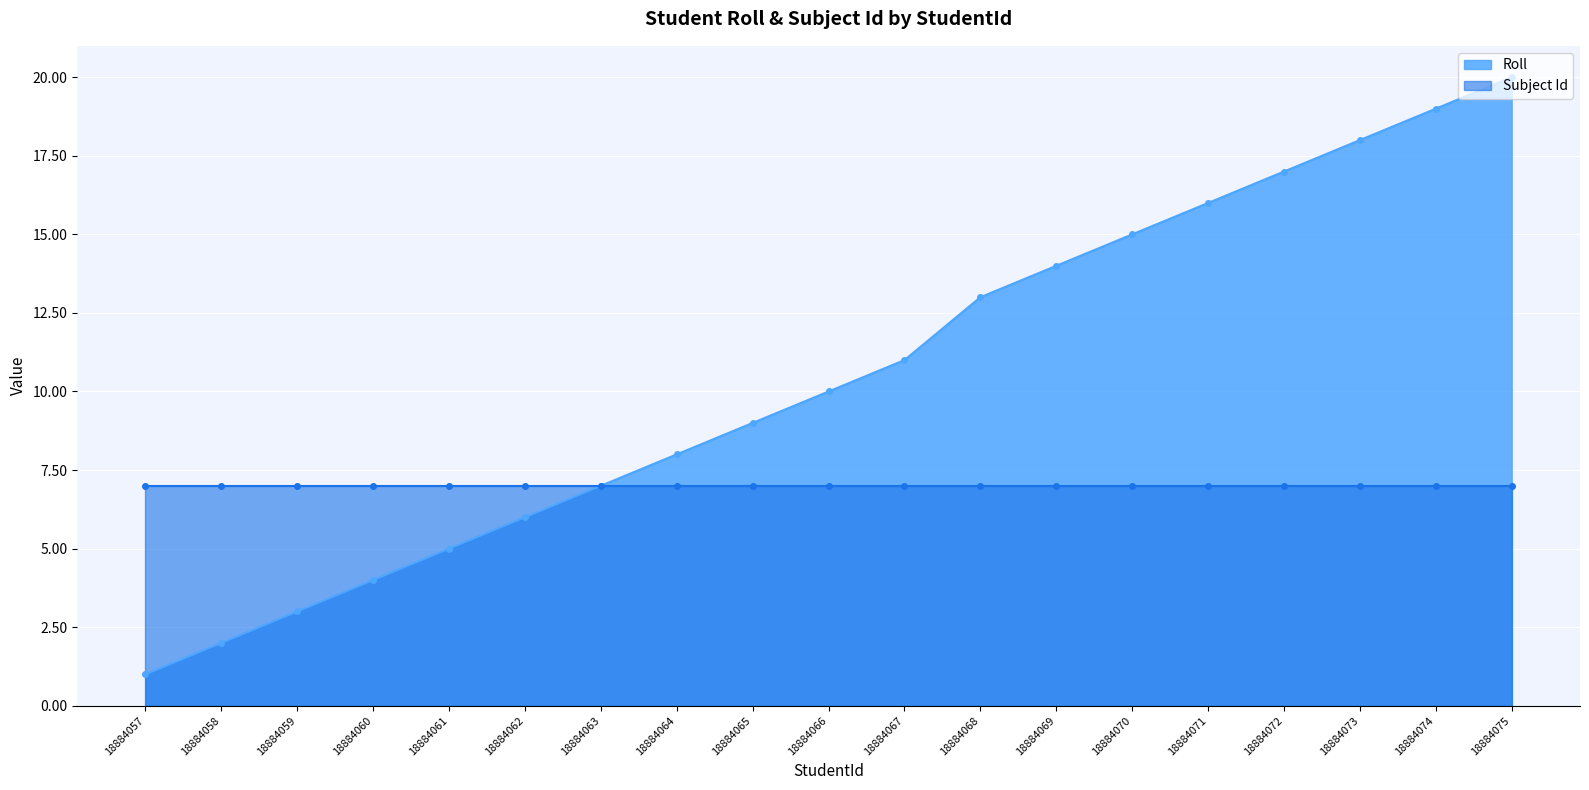

What is the difference between the maximum and minimum values?

19